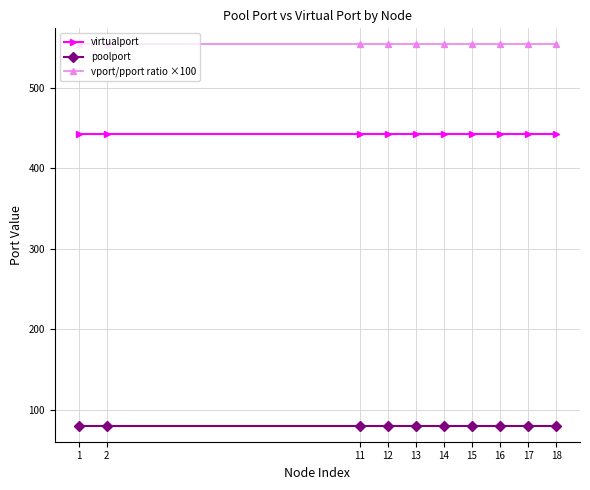

At how many categories does at least one series exceed 285?

10